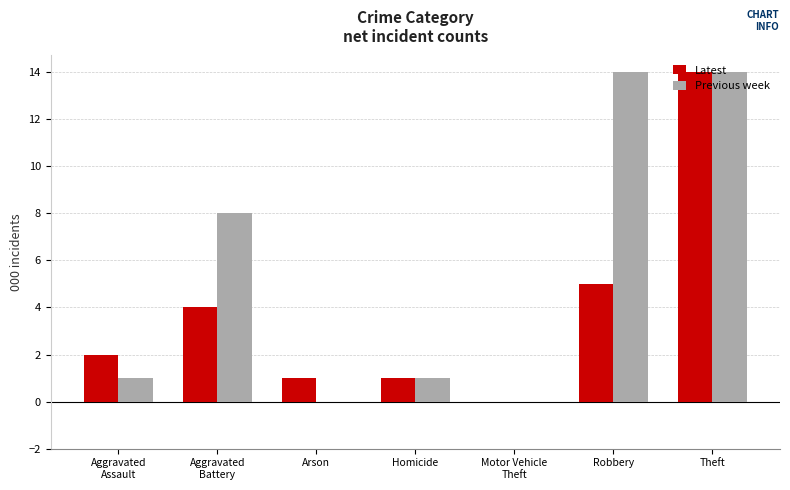

What is the total value across all series at Robbery?

19